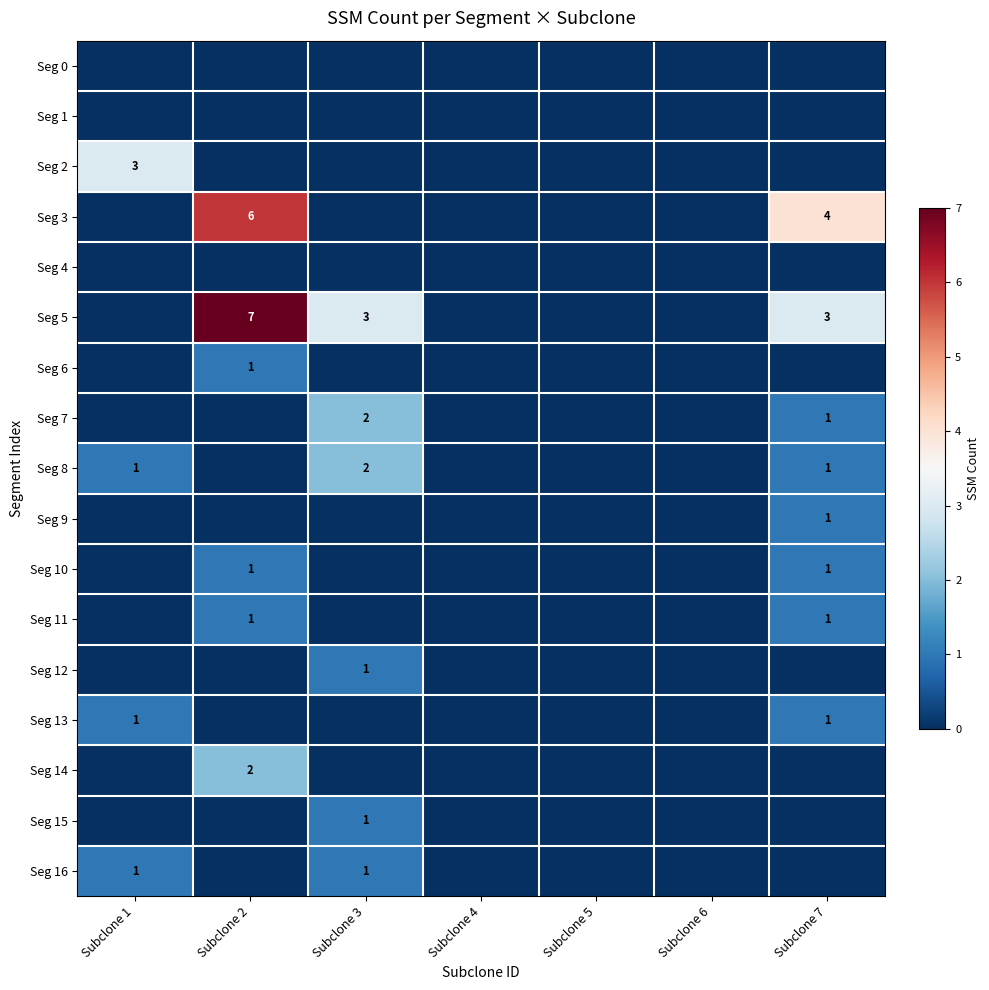

Which series changed the most between Subclone 2 and Subclone 6?

Seg 5